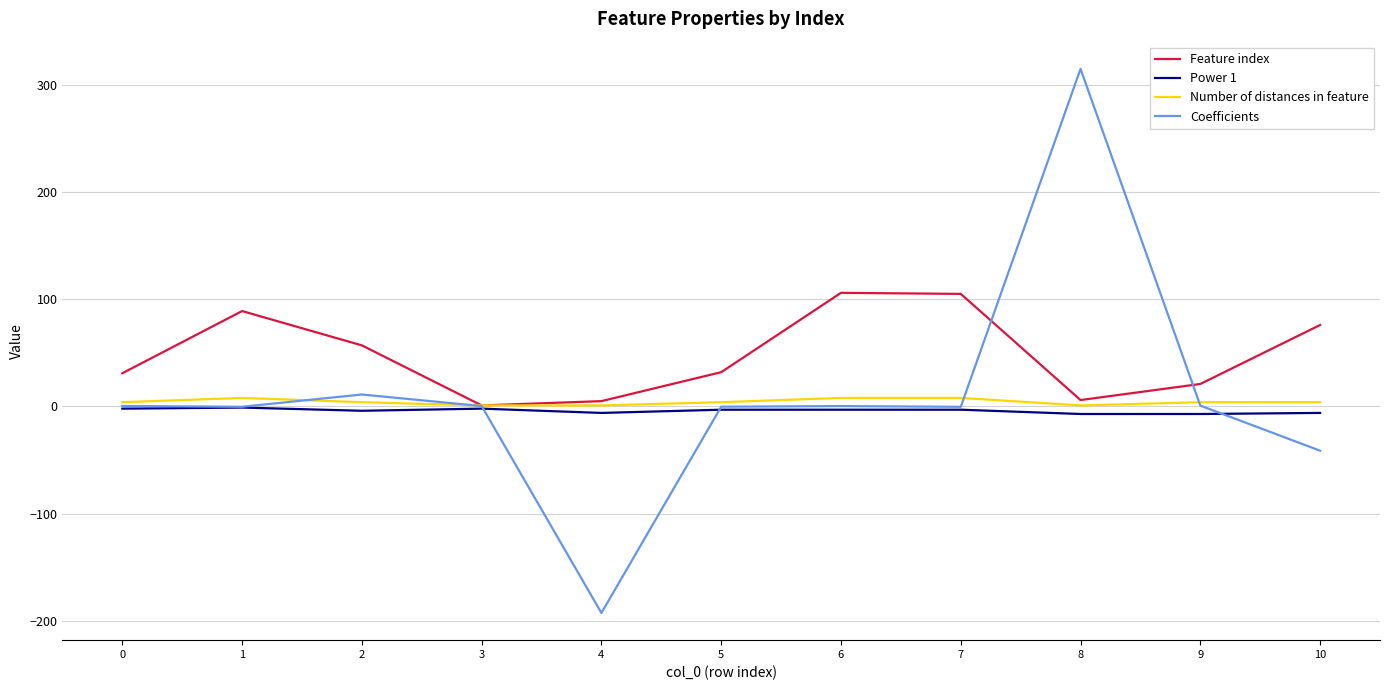

Which series has the largest total across all categories?

Feature index